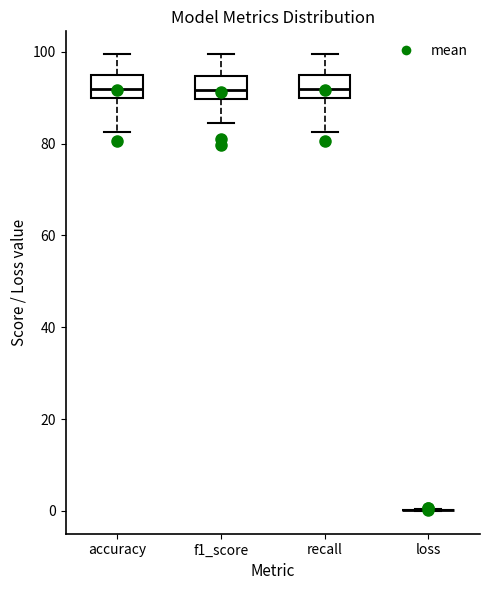

Reading left to right, read every box against the y-axis: the position of its median line, the range the box covers, and the ends of its whiskers. The values are not printed on the chart, so give them approximately, as read against the axis.

accuracy: median 92, box 90 to 94, whiskers 82 to 100
f1_score: median 92, box 90 to 94, whiskers 84 to 100
recall: median 92, box 90 to 94, whiskers 82 to 100
loss: box collapsed to a line at 0, whiskers 0 to 0